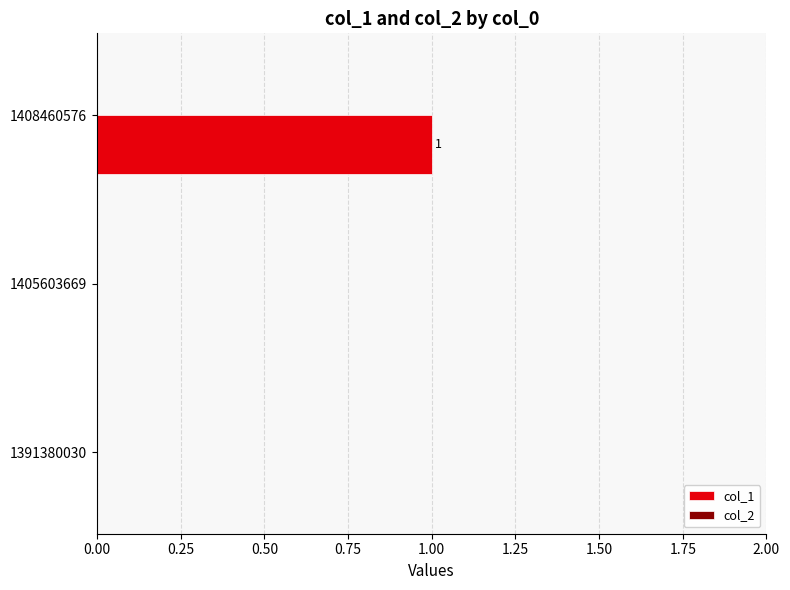

Which category has the highest value across all series?

1408460576